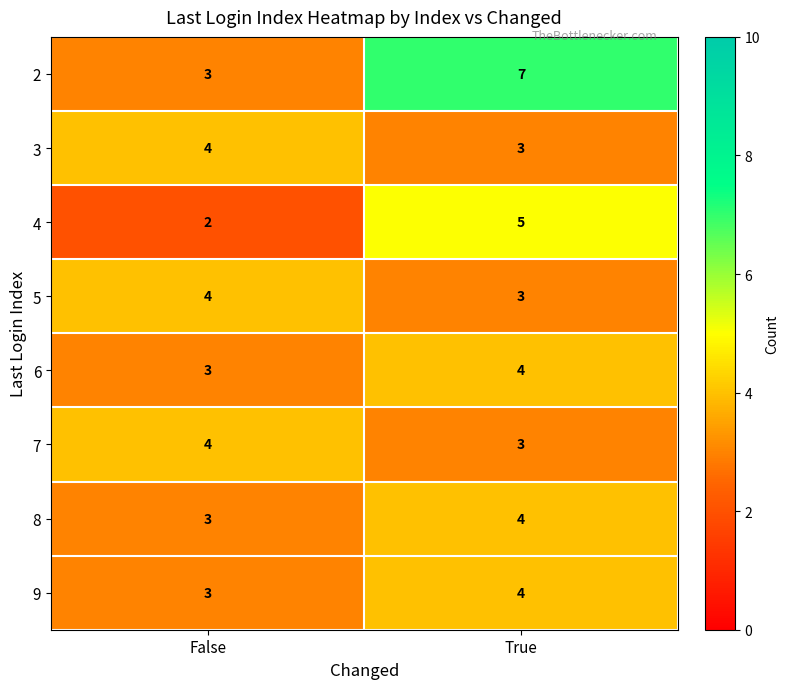

What is the maximum value for 7?

4